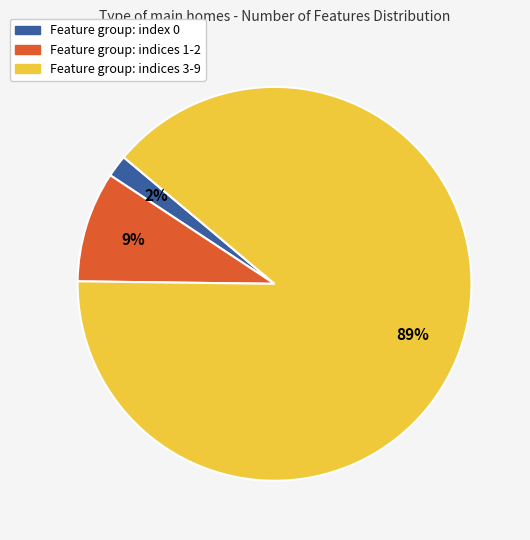

To the nearest percent, what is the difference between the largest and smallest slice percentages?

87%